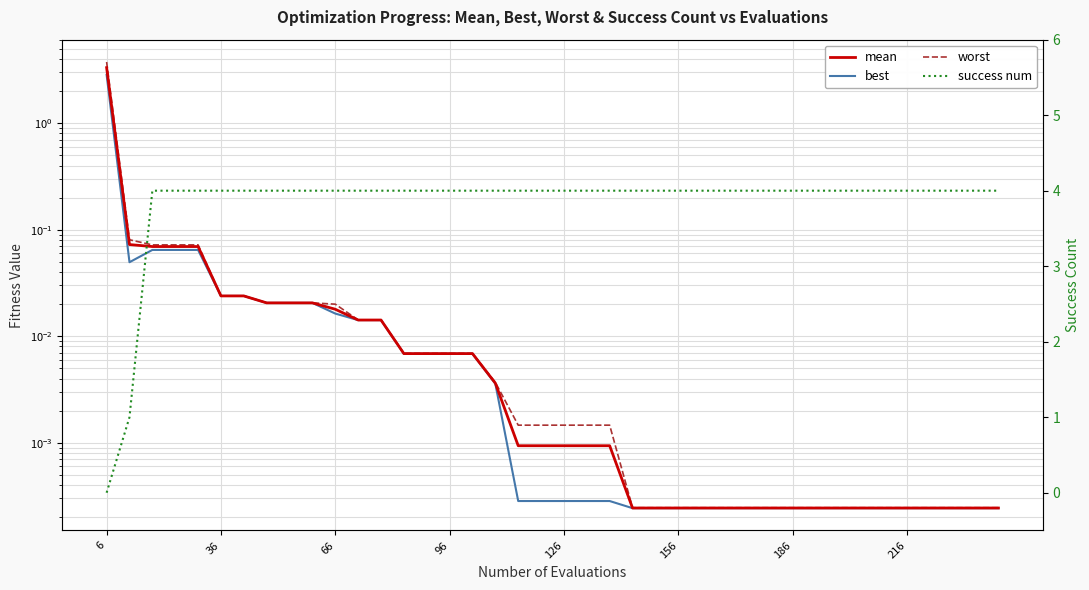

After their last crossing, which series has the higher values: success num or worst?

success num